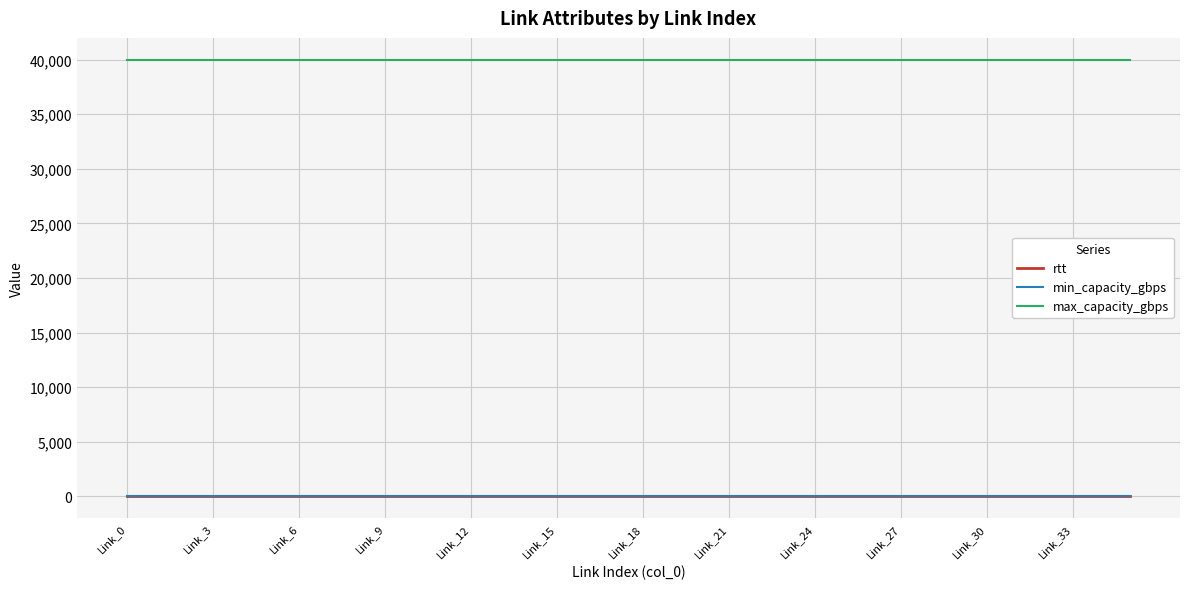

True or false: rtt and min_capacity_gbps intersect in this chart.

False